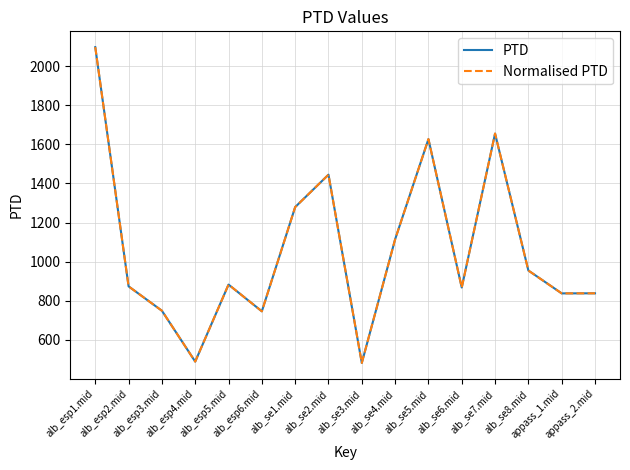

Does the chart display data point markers on the line(s)?

No